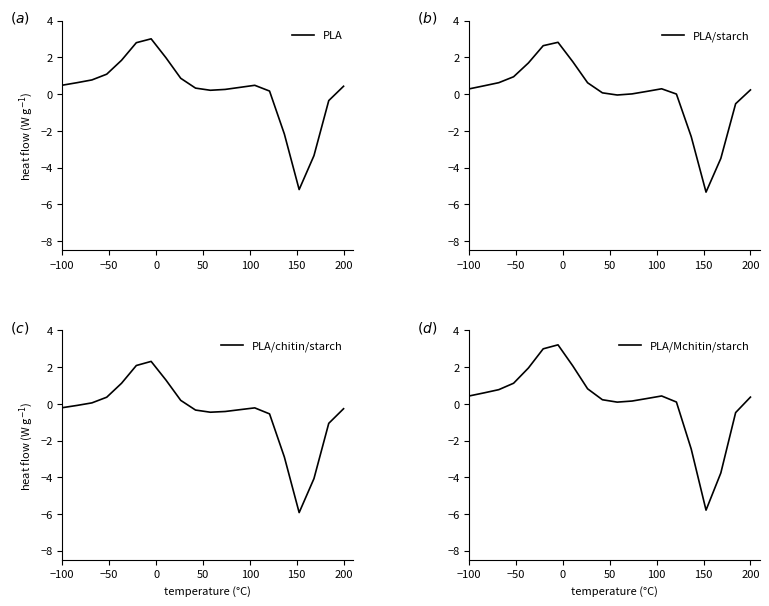

What is the average value of the PLA/chitin/starch series?

-0.5